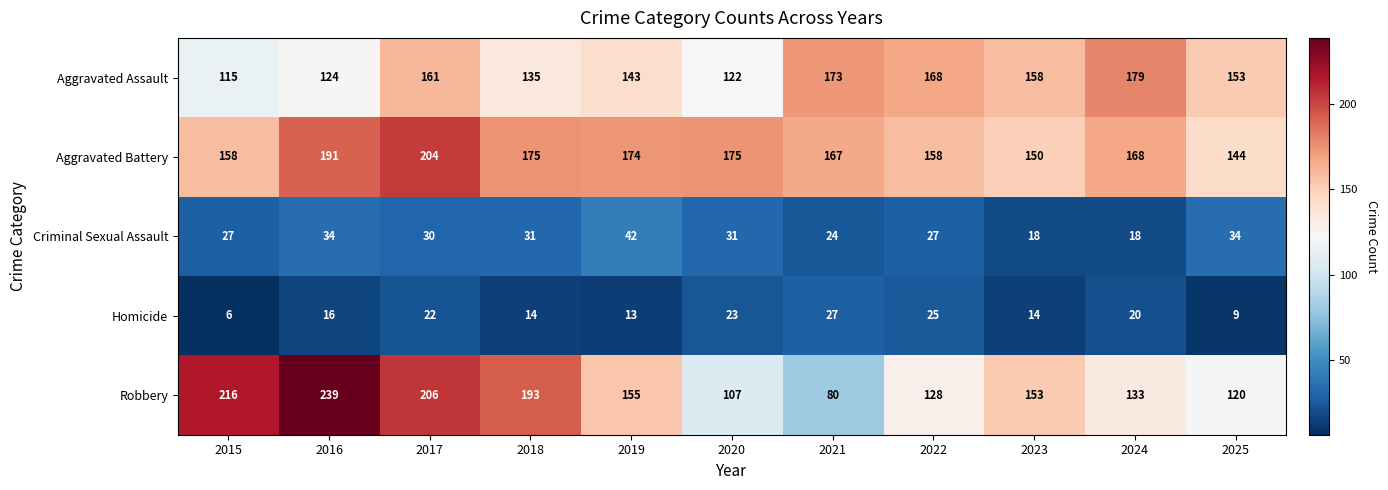

True or false: Criminal Sexual Assault has a value of 31 at 2020.

True